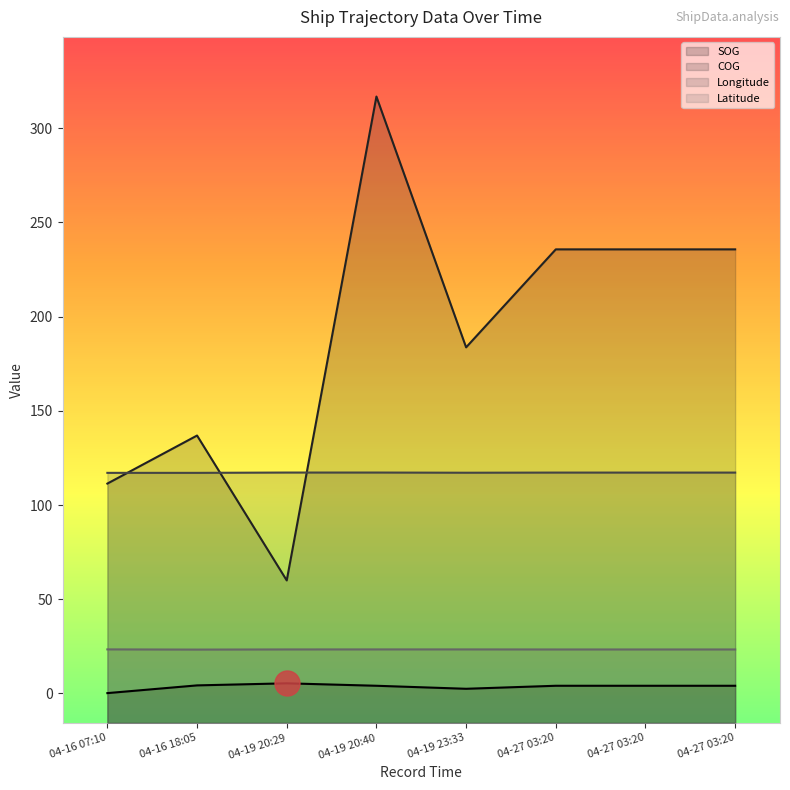

What is the label of the 8th point from the right?

04-16 07:10